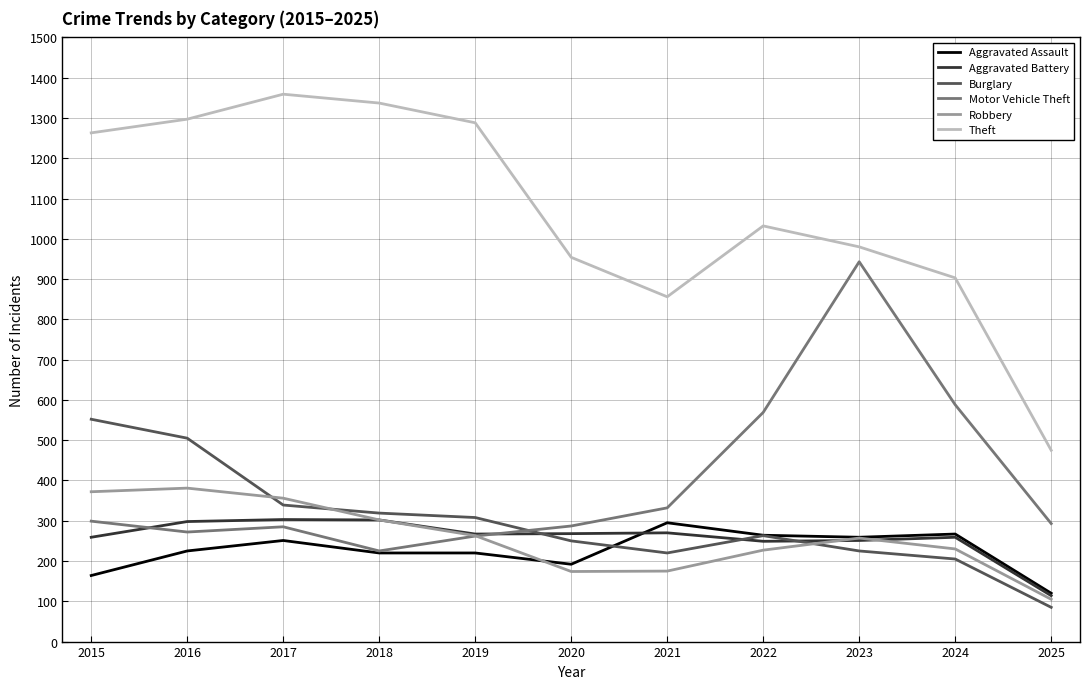

What is the average value of the Theft series?

1068